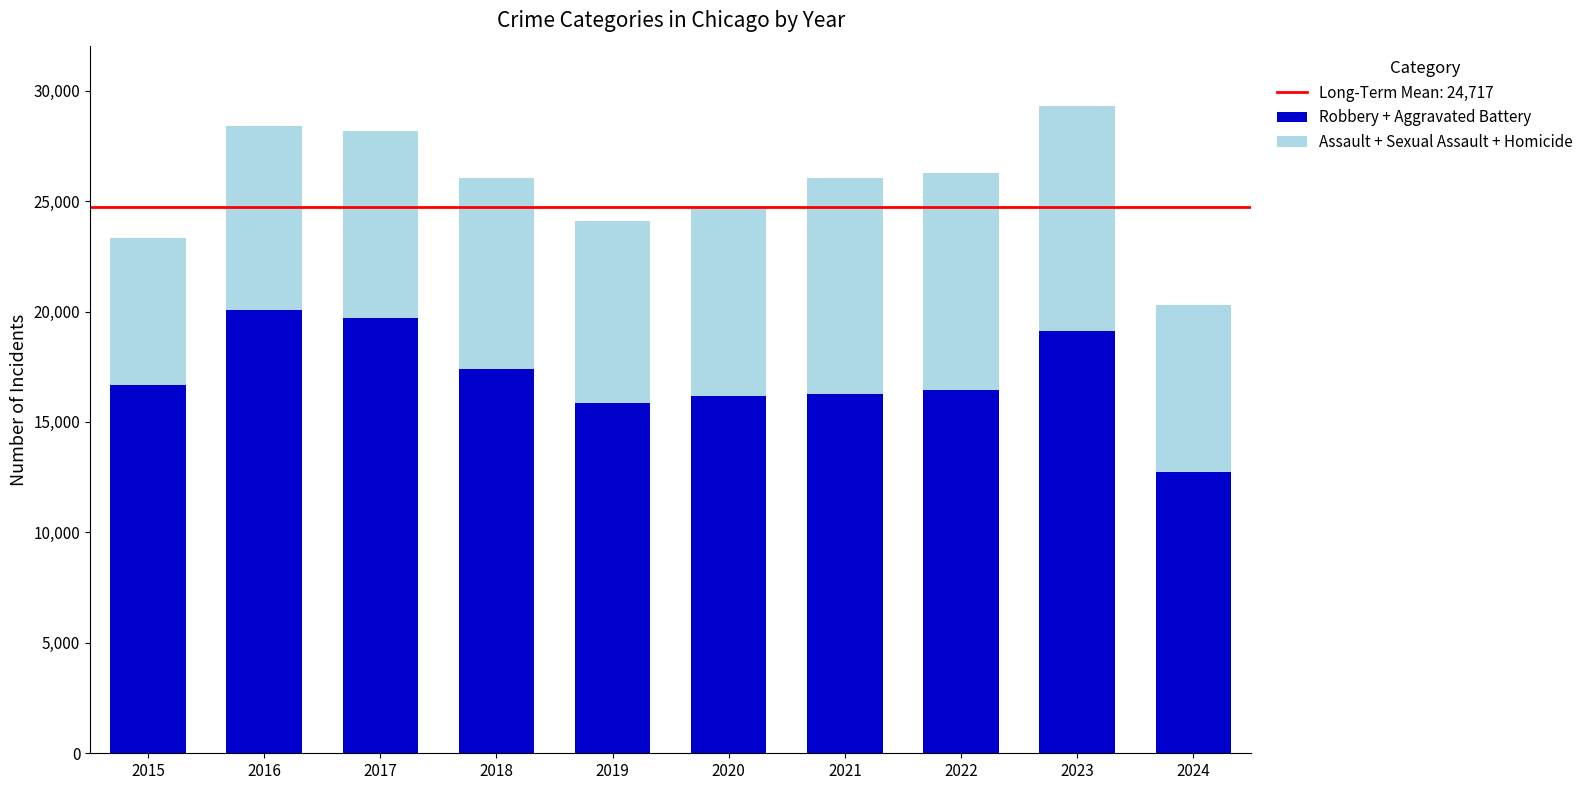

At which category is the sum across all series the highest?

2023